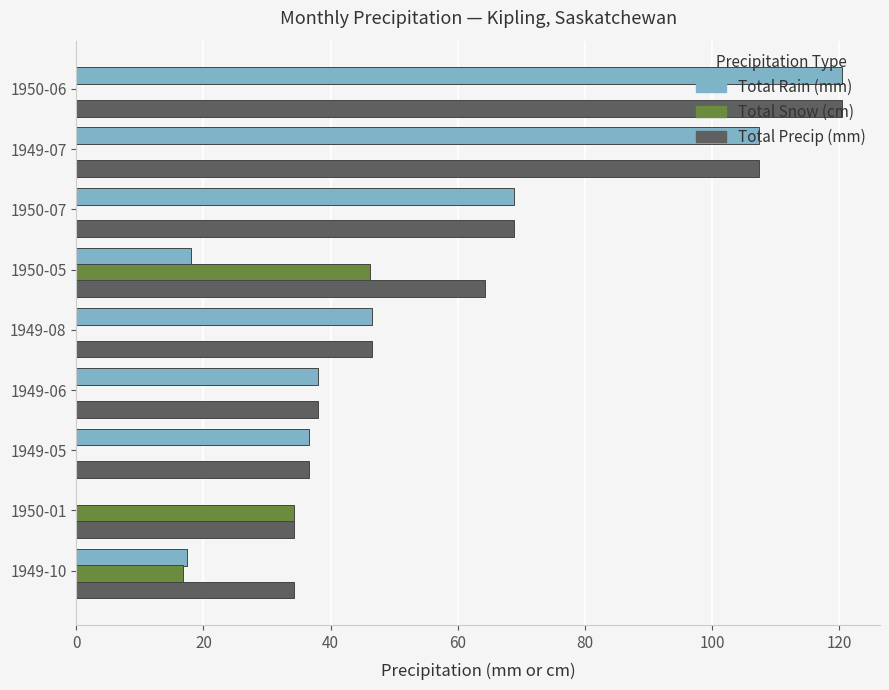

What are all the series names shown in the legend?

Total Rain (mm), Total Snow (cm), Total Precip (mm)